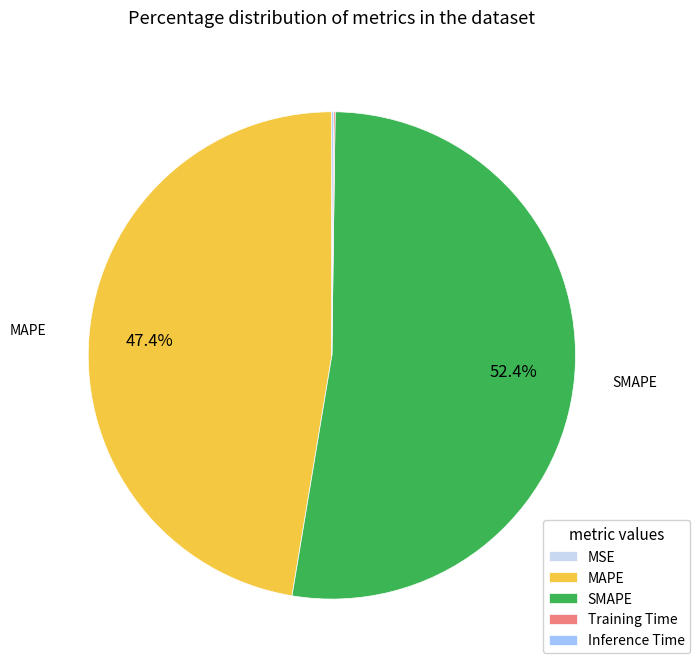

The MAPE slice represents 57% of the pie. True or false?

False